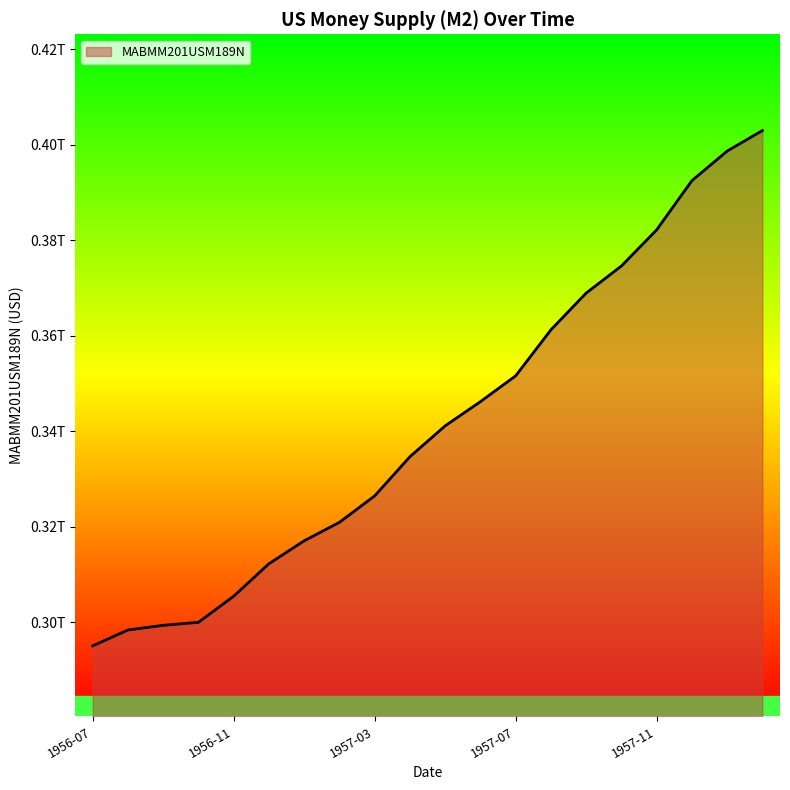

True or false: the data has more than 0 interior local peaks.

False